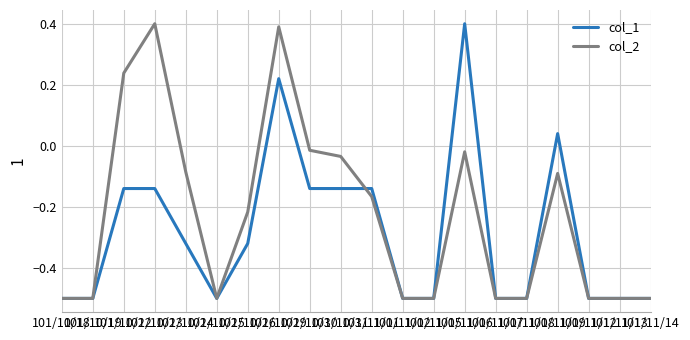

List the series in order of their overall mean, highest first.

col_2, col_1